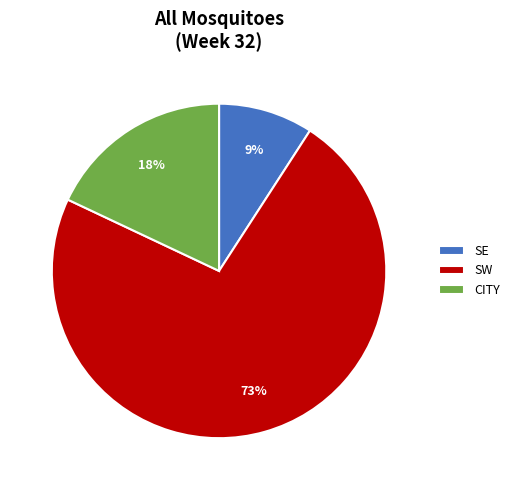

What percentage is the CITY slice, to the nearest percent?

18%